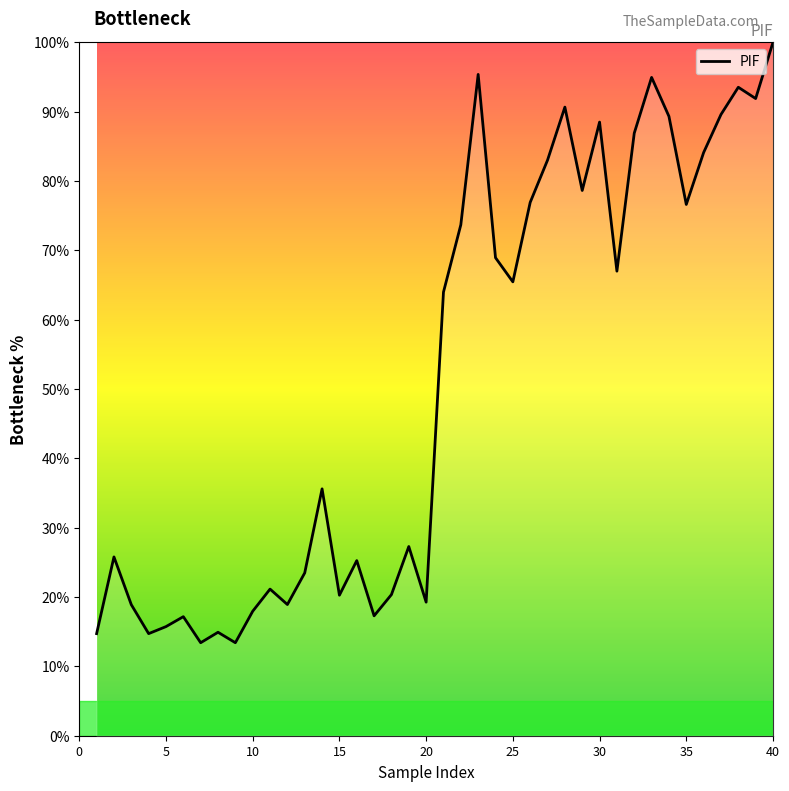

What is the greatest value displayed?

100.0